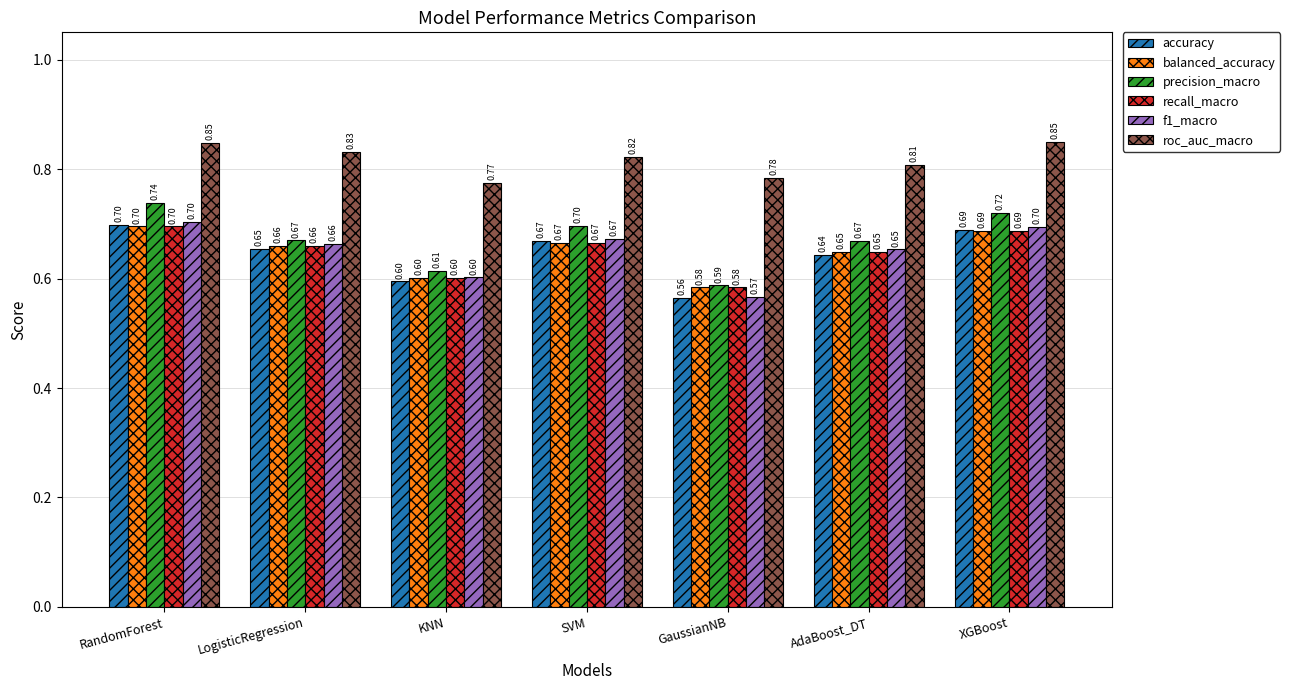

Is it true that f1_macro equals 1.2 at AdaBoost_DT?

False